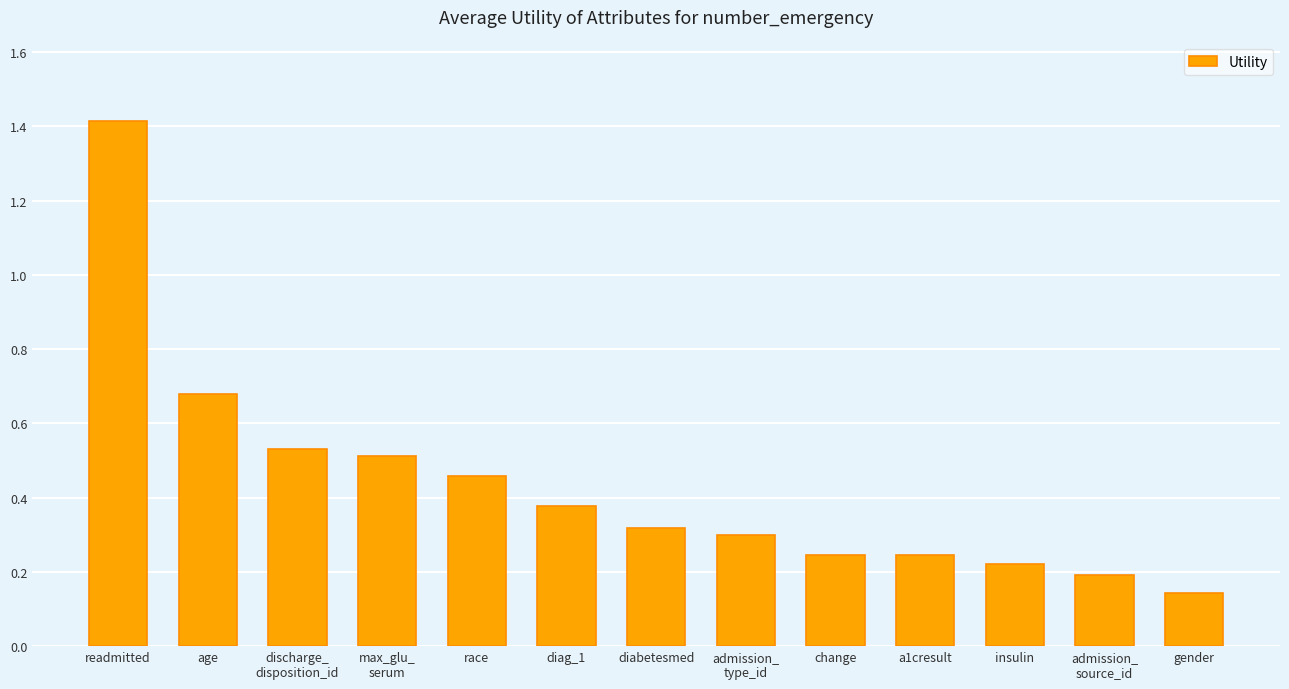

What is the maximum value shown in the chart?

1.4